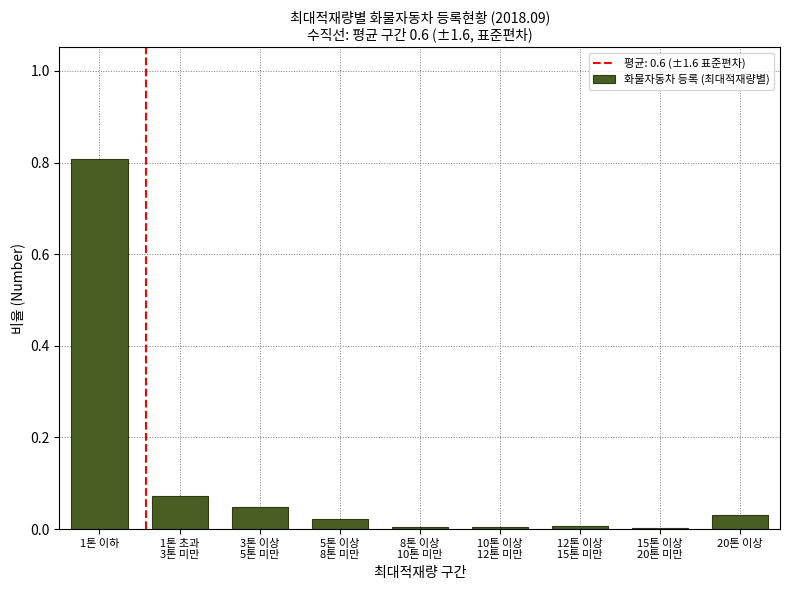

What is the maximum value shown in the chart?

0.8